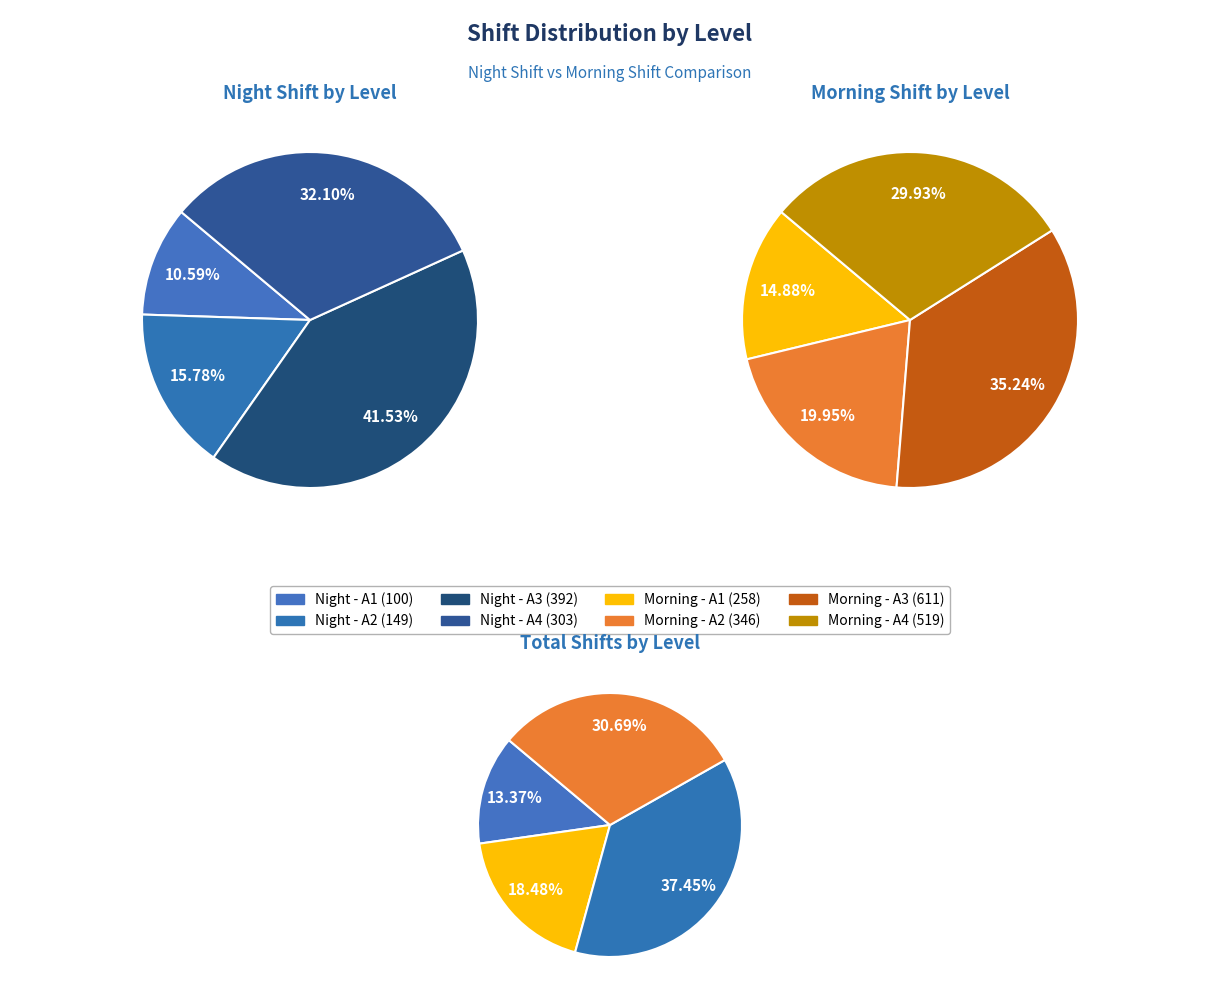

Is the sum of A1 and A4 greater than half?

No